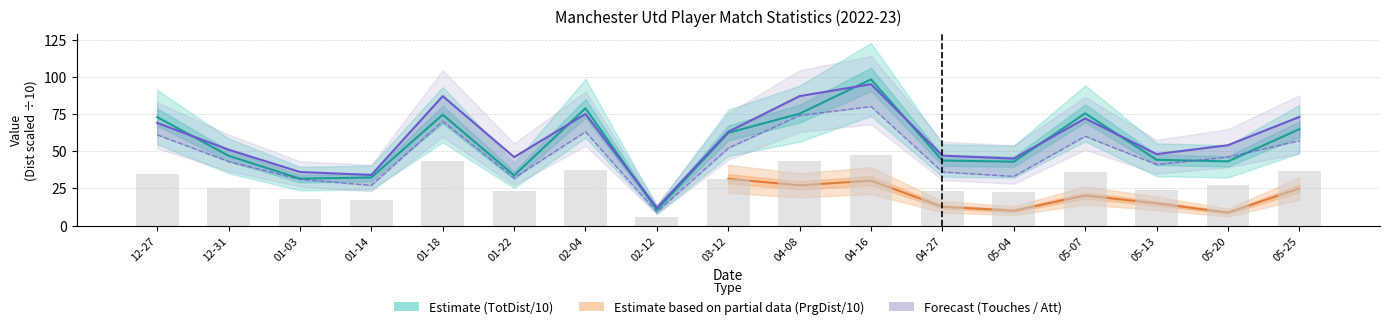

At which label does TotDist reach its minimum?

02-12